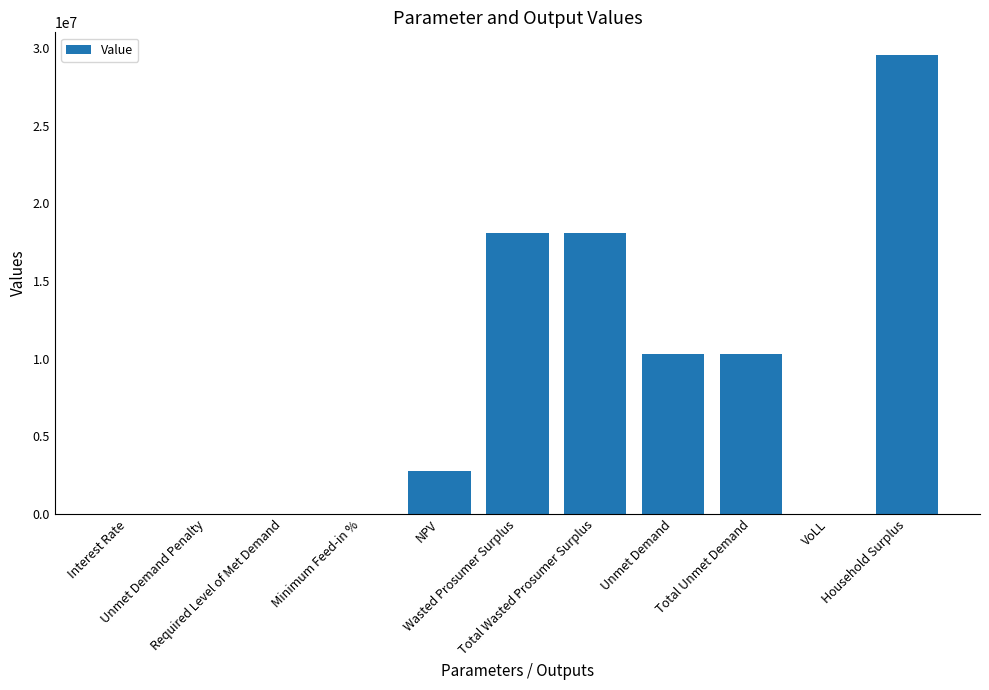

What is the change in value from Required Level of Met Demand to Total Wasted Prosumer Surplus?

+18093321.8